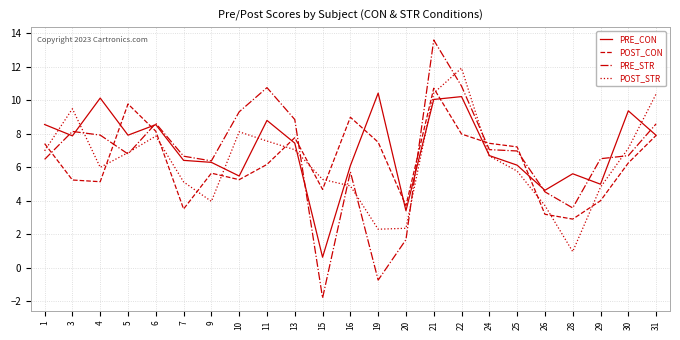

The POST_STR series shows 18.4 at 22. True or false?

False